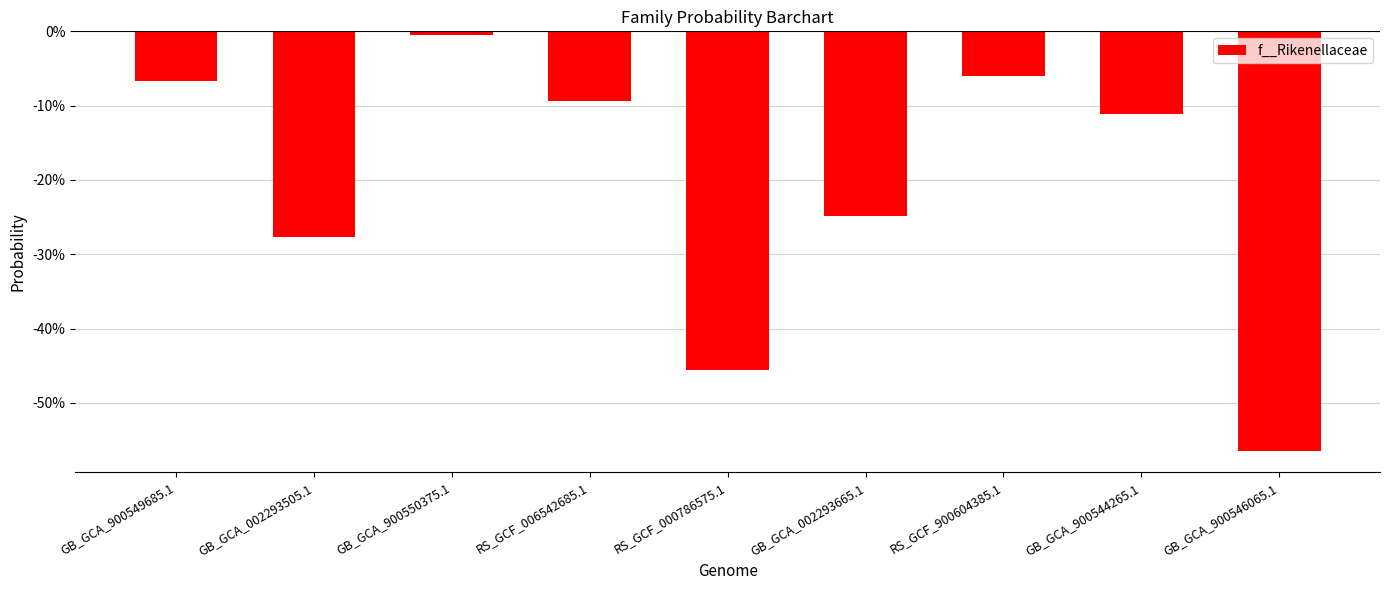

Rank the categories by value from highest to lowest.

GB_GCA_900550375.1, RS_GCF_900604385.1, GB_GCA_900549685.1, RS_GCF_006542685.1, GB_GCA_900544265.1, GB_GCA_002293665.1, GB_GCA_002293505.1, RS_GCF_000786575.1, GB_GCA_900546065.1